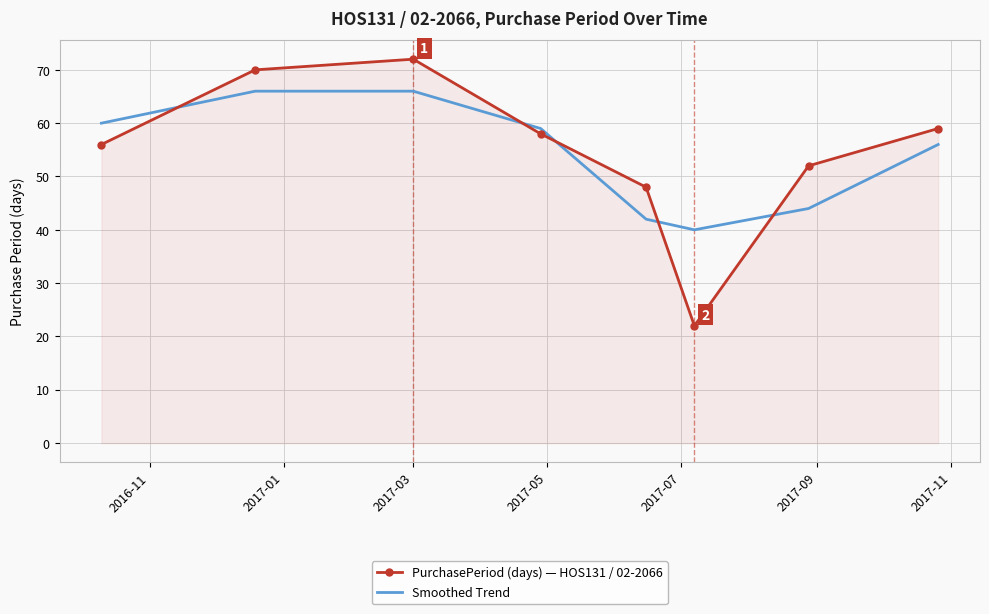

True or false: Smoothed Trend and PurchasePeriod (days) — HOS131 / 02-2066 intersect in this chart.

True